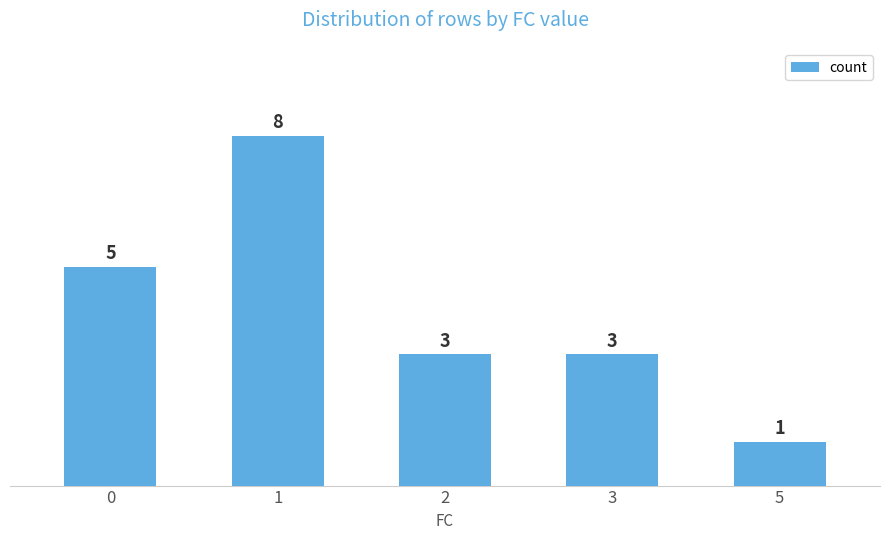

The value at 5 is 1. True or false?

True